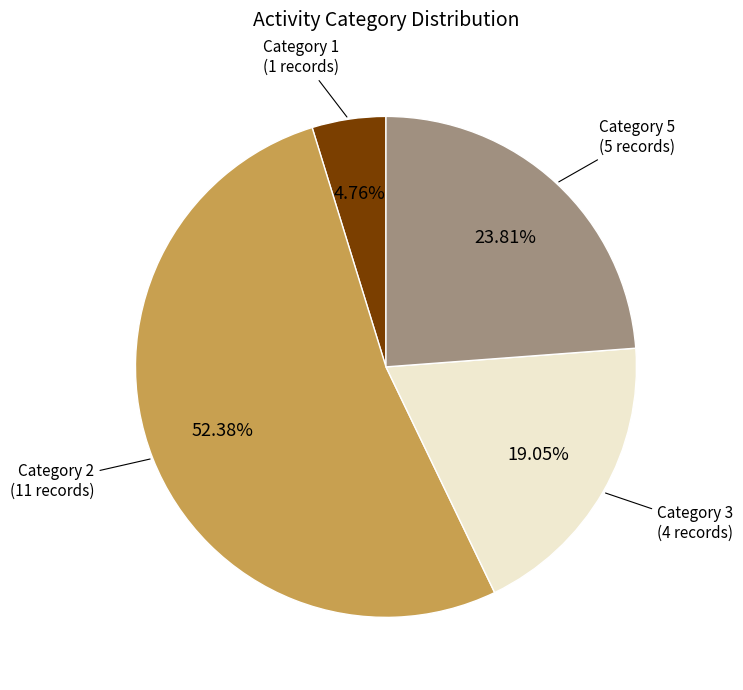

Is there a majority slice in this chart?

Yes